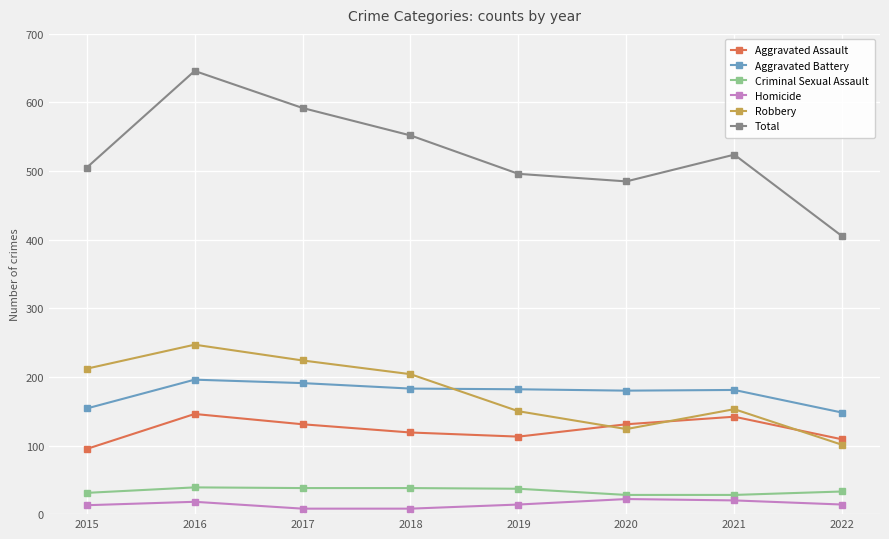

What is the value of the Criminal Sexual Assault point at the 8th from the left?

33